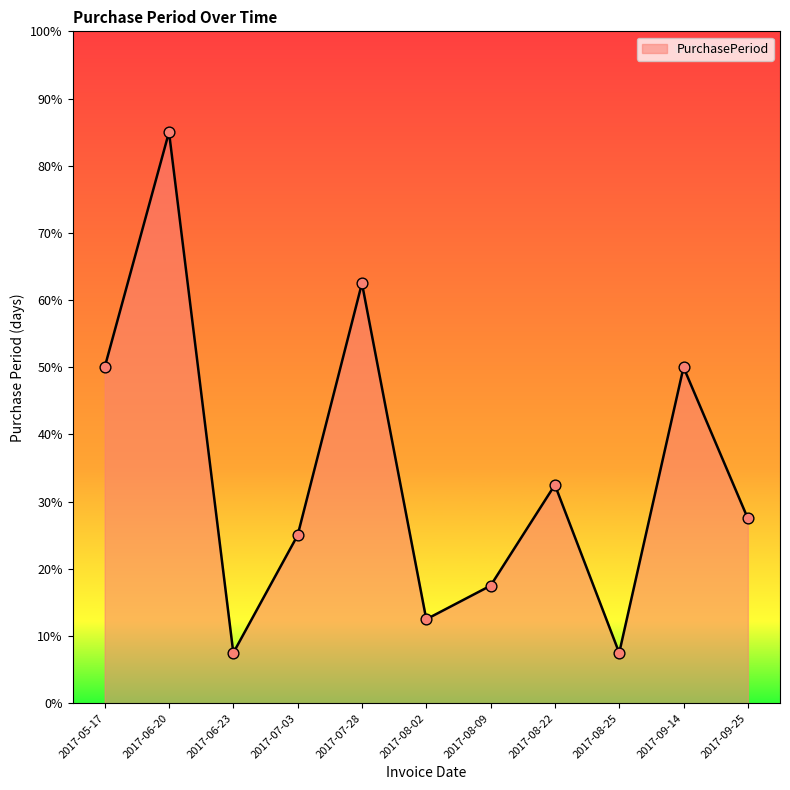

Approximately how many times larger is the value at 2017-06-23 compared to 2017-07-28?

0.1